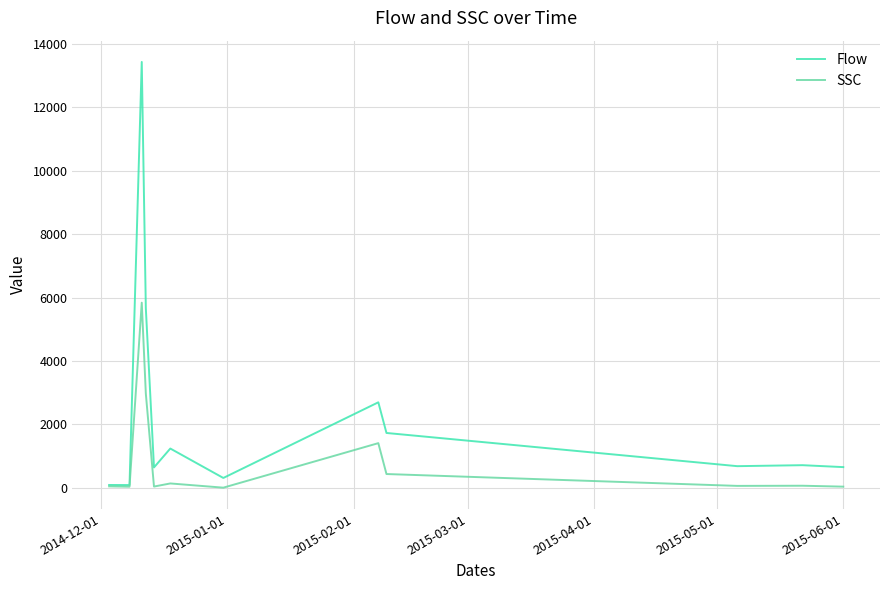

What is the minimum value shown in the chart?

6